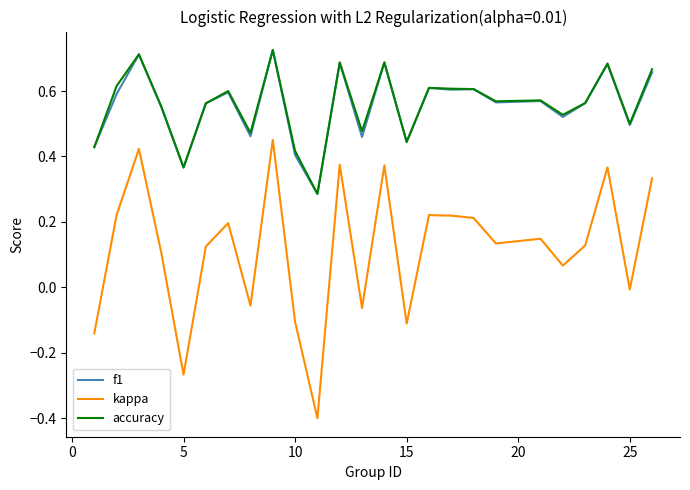

Which series has the largest range (max minus min)?

kappa